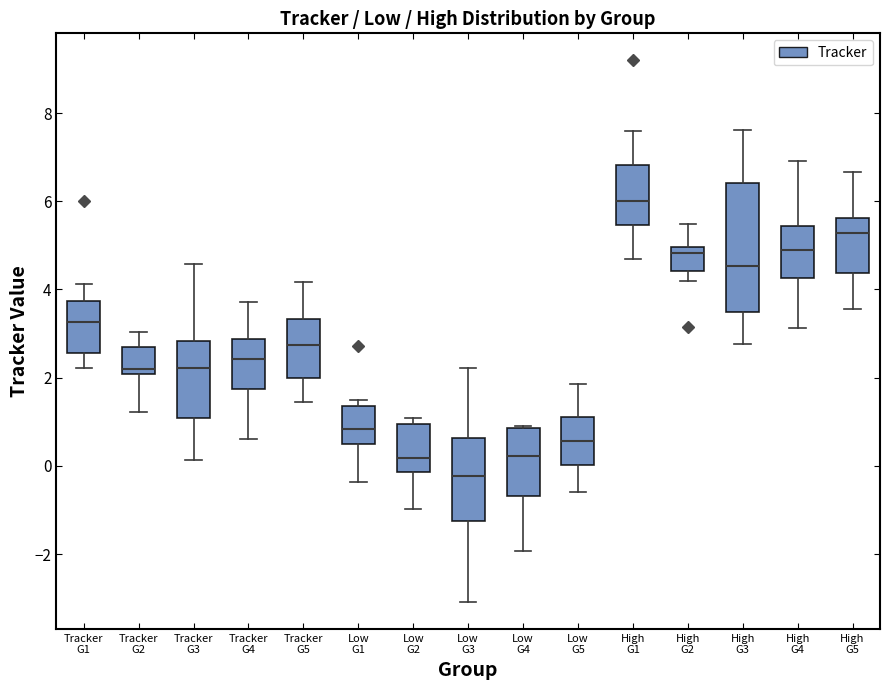

Reading left to right, read every box against the y-axis: the position of its median line, the range the box covers, and the ends of its whiskers. The values are not printed on the chart, so give them approximately, as read against the axis.

Tracker G1: median 3.2, box 2.6 to 3.8, whiskers 2.2 to 4.2
Tracker G2: median 2.2, box 2.0 to 2.8, whiskers 1.2 to 3.0
Tracker G3: median 2.2, box 1.0 to 2.8, whiskers 0.2 to 4.6
Tracker G4: median 2.4, box 1.8 to 2.8, whiskers 0.6 to 3.8
Tracker G5: median 2.8, box 2.0 to 3.4, whiskers 1.4 to 4.2
Low G1: median 0.8, box 0.4 to 1.4, whiskers -0.4 to 1.4 (just above the box's upper edge)
Low G2: median 0.2, box -0.2 to 1.0, whiskers -1.0 to 1.0 (just above the box's upper edge)
Low G3: median -0.2, box -1.2 to 0.6, whiskers -3.0 to 2.2
Low G4: median 0.2, box -0.6 to 0.8, whiskers -2.0 to 1.0
Low G5: median 0.6, box 0.0 to 1.2, whiskers -0.6 to 1.8
High G1: median 6.0, box 5.4 to 6.8, whiskers 4.6 to 7.6
High G2: median 4.8, box 4.4 to 5.0, whiskers 4.2 to 5.4
High G3: median 4.6, box 3.4 to 6.4, whiskers 2.8 to 7.6
High G4: median 4.8, box 4.2 to 5.4, whiskers 3.2 to 7.0
High G5: median 5.2, box 4.4 to 5.6, whiskers 3.6 to 6.6